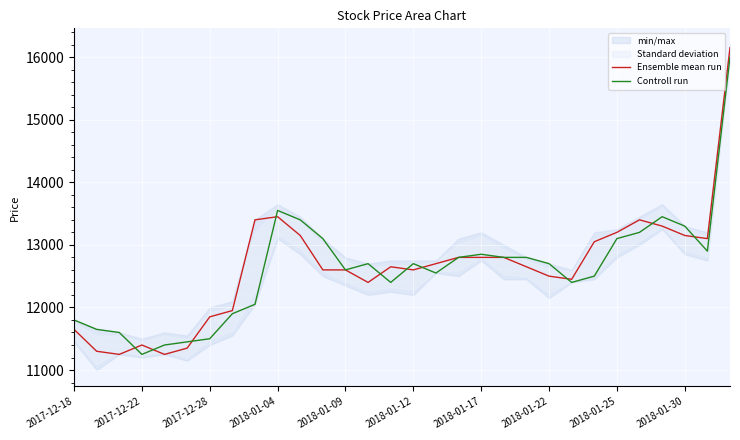

Reading right to left, what are all the values shown in this chart?

Ensemble mean run: 16150	13100	13150	13300	13400	13200	13050	12450	12500	12650	12800	12800	12800	12700	12600	12650	12400	12600	12600	13150	13450	13400	11950	11850	11350	11250	11400	11250	11300	11650
Controll run: 16000	12900	13300	13450	13200	13100	12500	12400	12700	12800	12800	12850	12800	12550	12700	12400	12700	12600	13100	13400	13550	12050	11900	11500	11450	11400	11250	11600	11650	11800